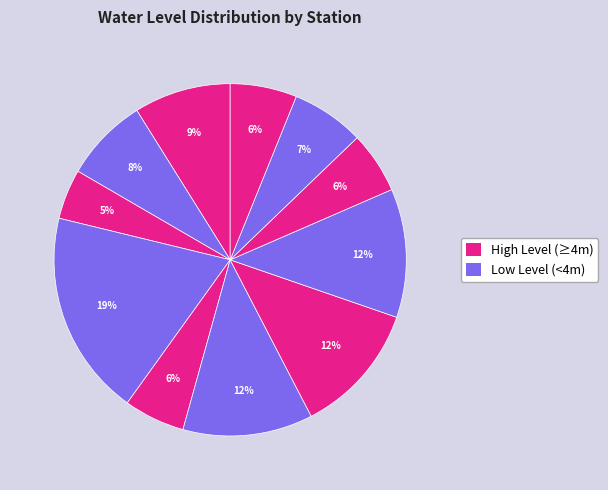

Is there any slice that represents more than half of the pie?

No